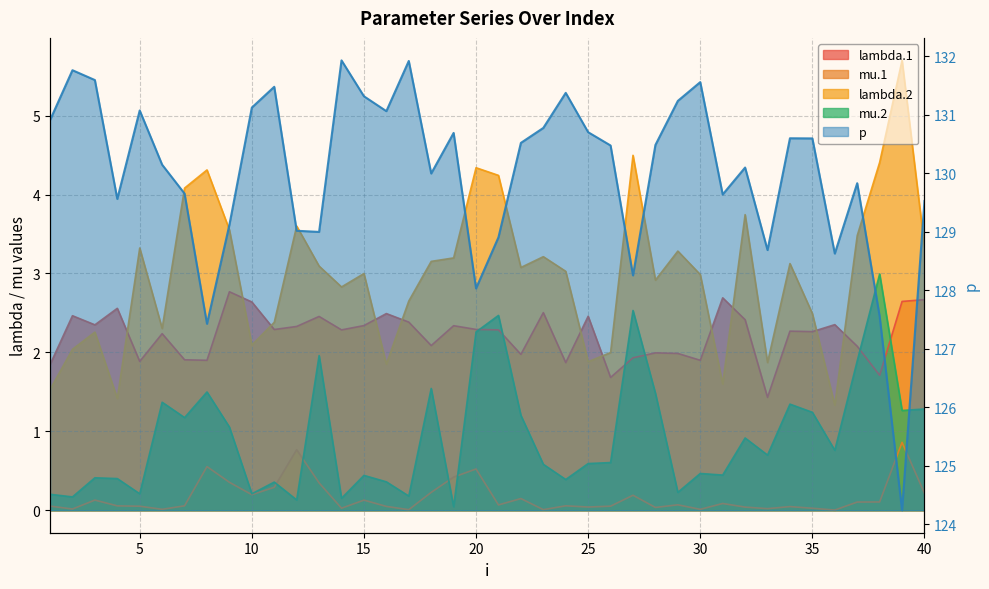

Which series has the widest spread of values?

p